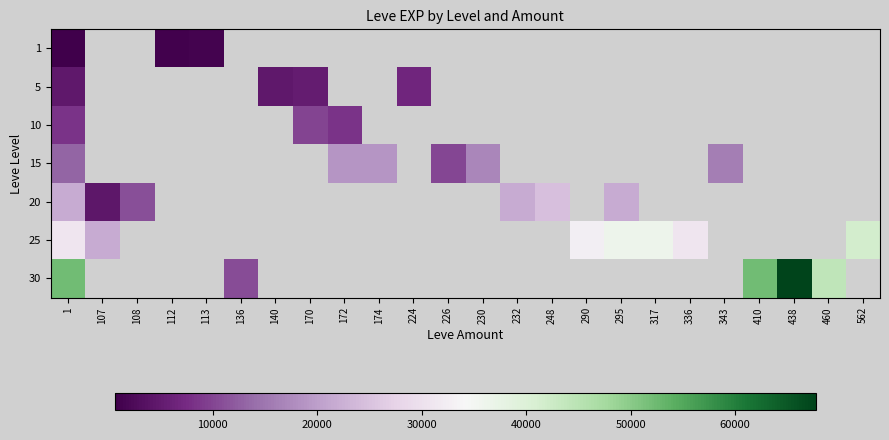

Which has a higher value, 108 or 290?

290